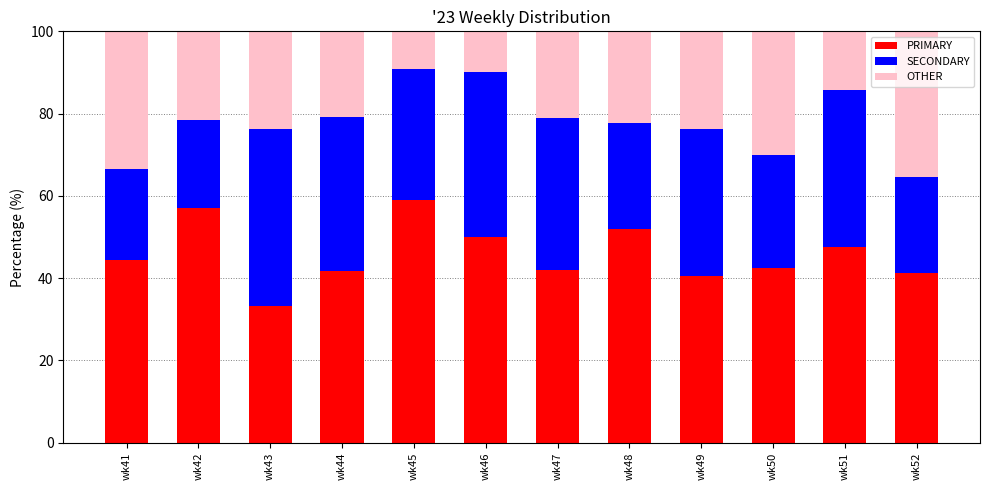

What is the sum of all PRIMARY values?

551.4